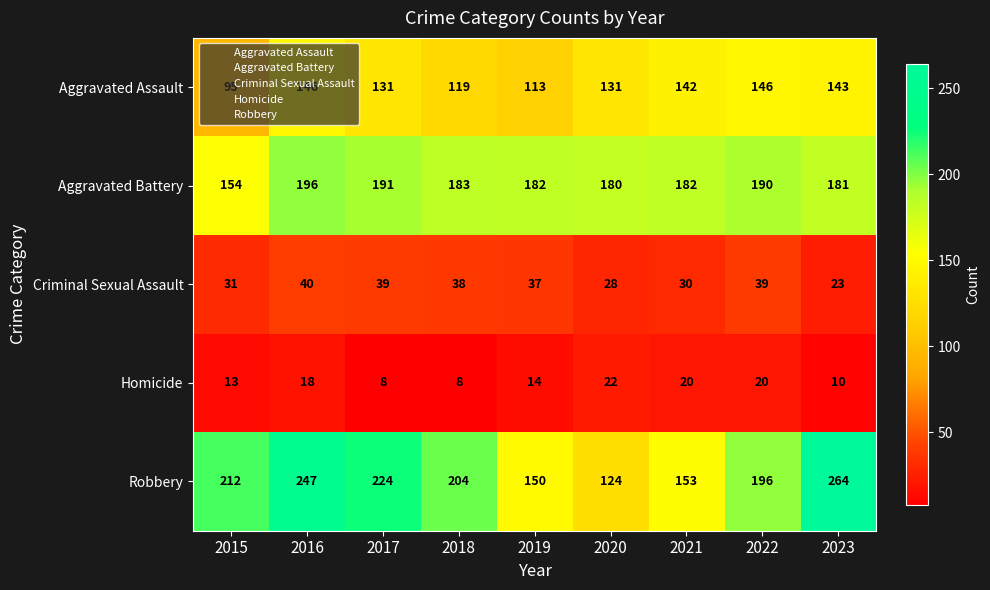

What is the total value across all series at 2023?

621